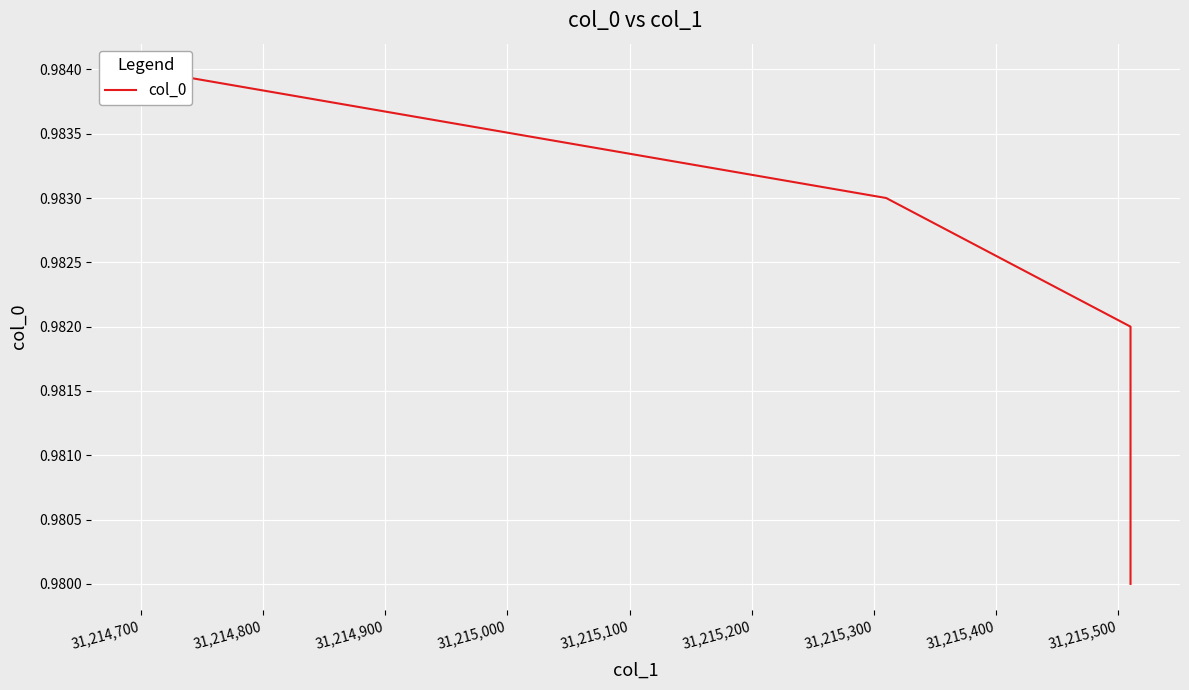

Read the value at 31,214,800.

1.0